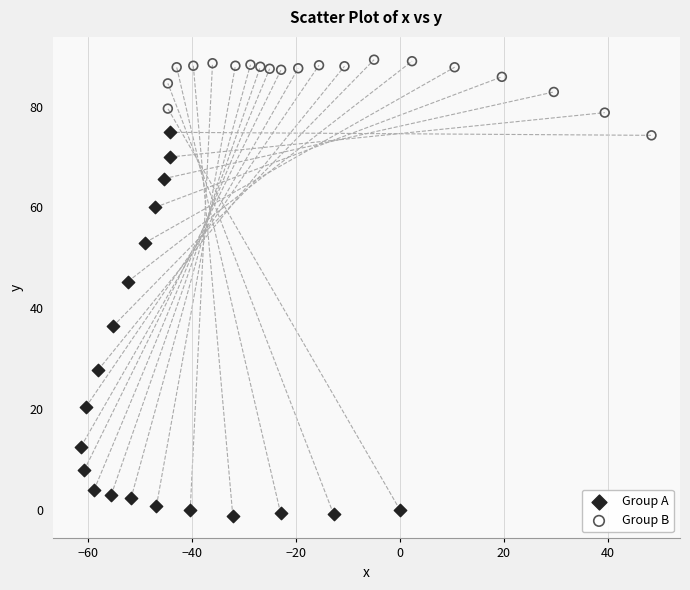

What are all the series names shown in the legend?

Group A, Group B